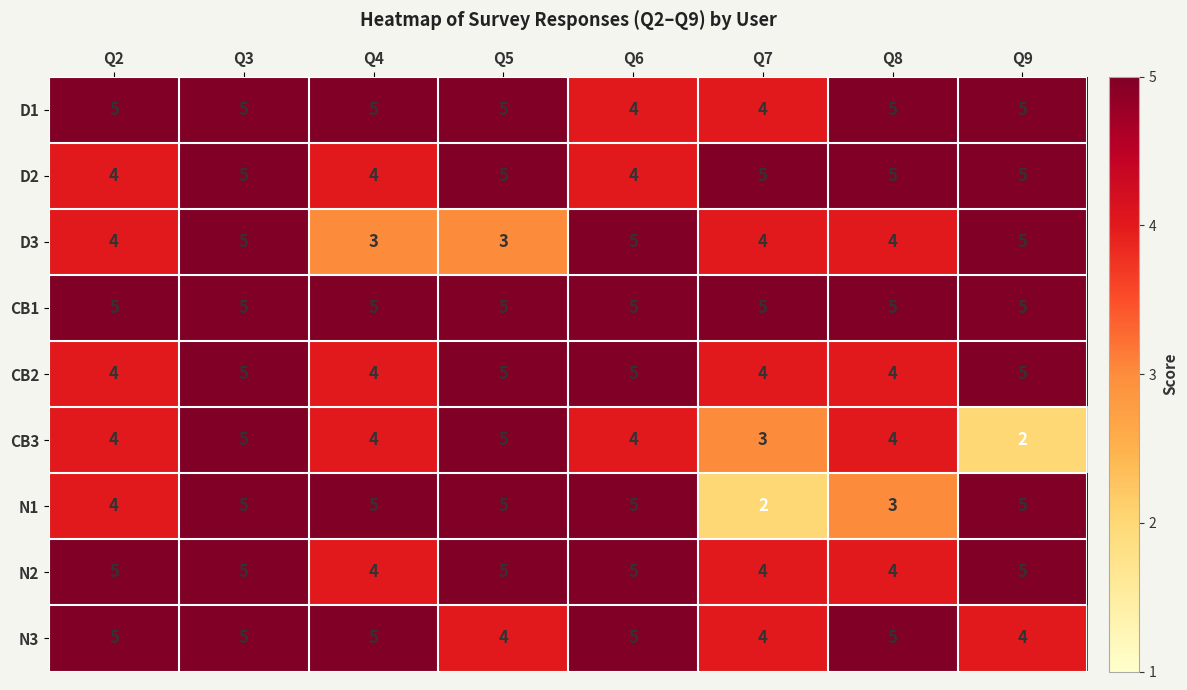

The value of CB2 at Q5 is 5. True or false?

True